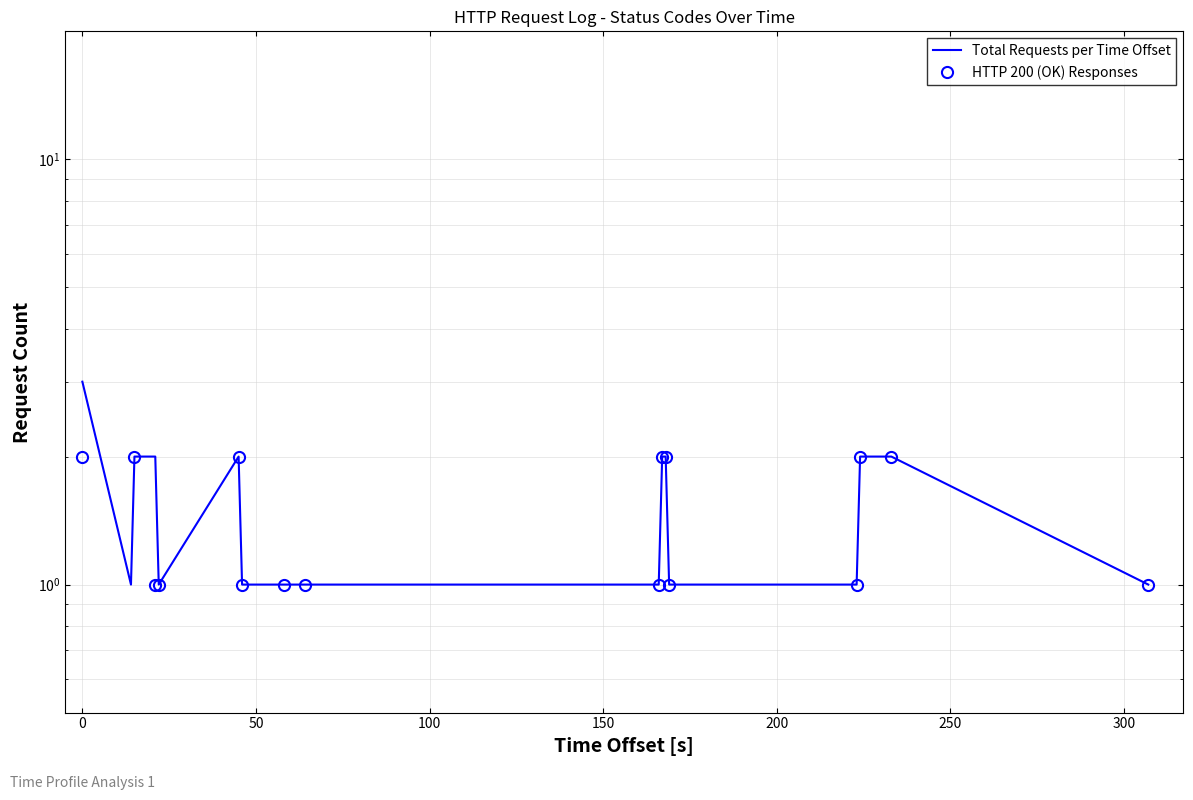

Rank the series by their average value, from highest to lowest.

Total Requests per Time Offset, HTTP 200 (OK) Responses